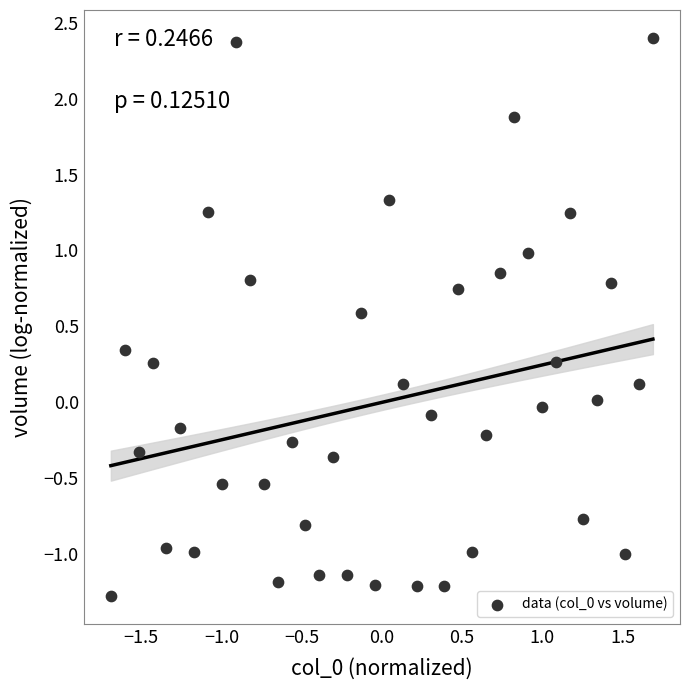

What is the range of X values (max minus min)?

3.4